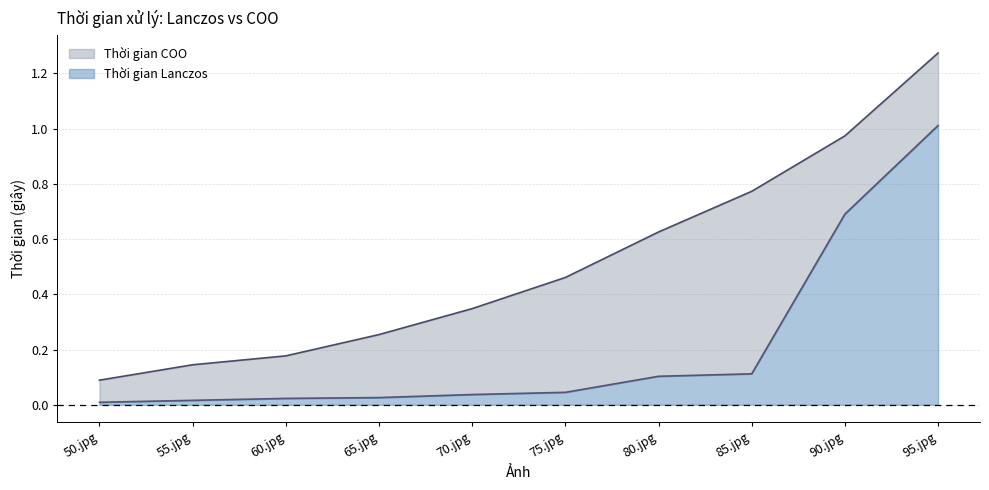

True or false: Thời gian Lanczos and Thời gian COO intersect in this chart.

False